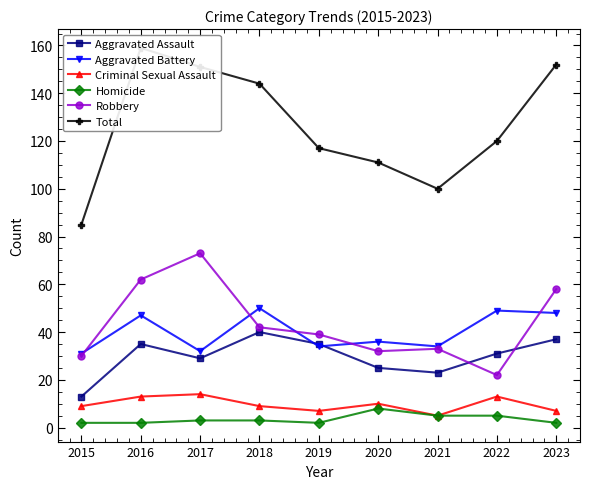

Which series has the widest spread of values?

Total